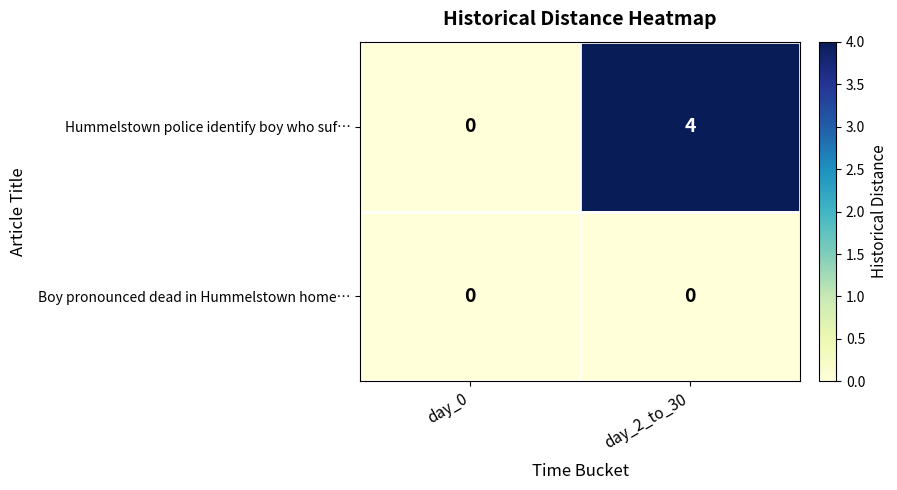

What is the greatest value displayed?

4